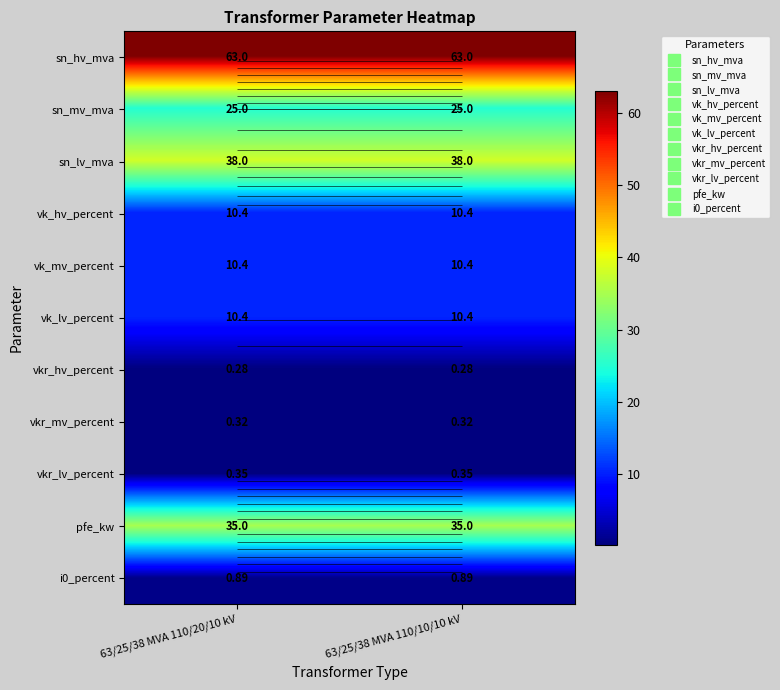

Read the vkr_lv_percent value at 63/25/38 MVA 110/20/10 kV.

0.3